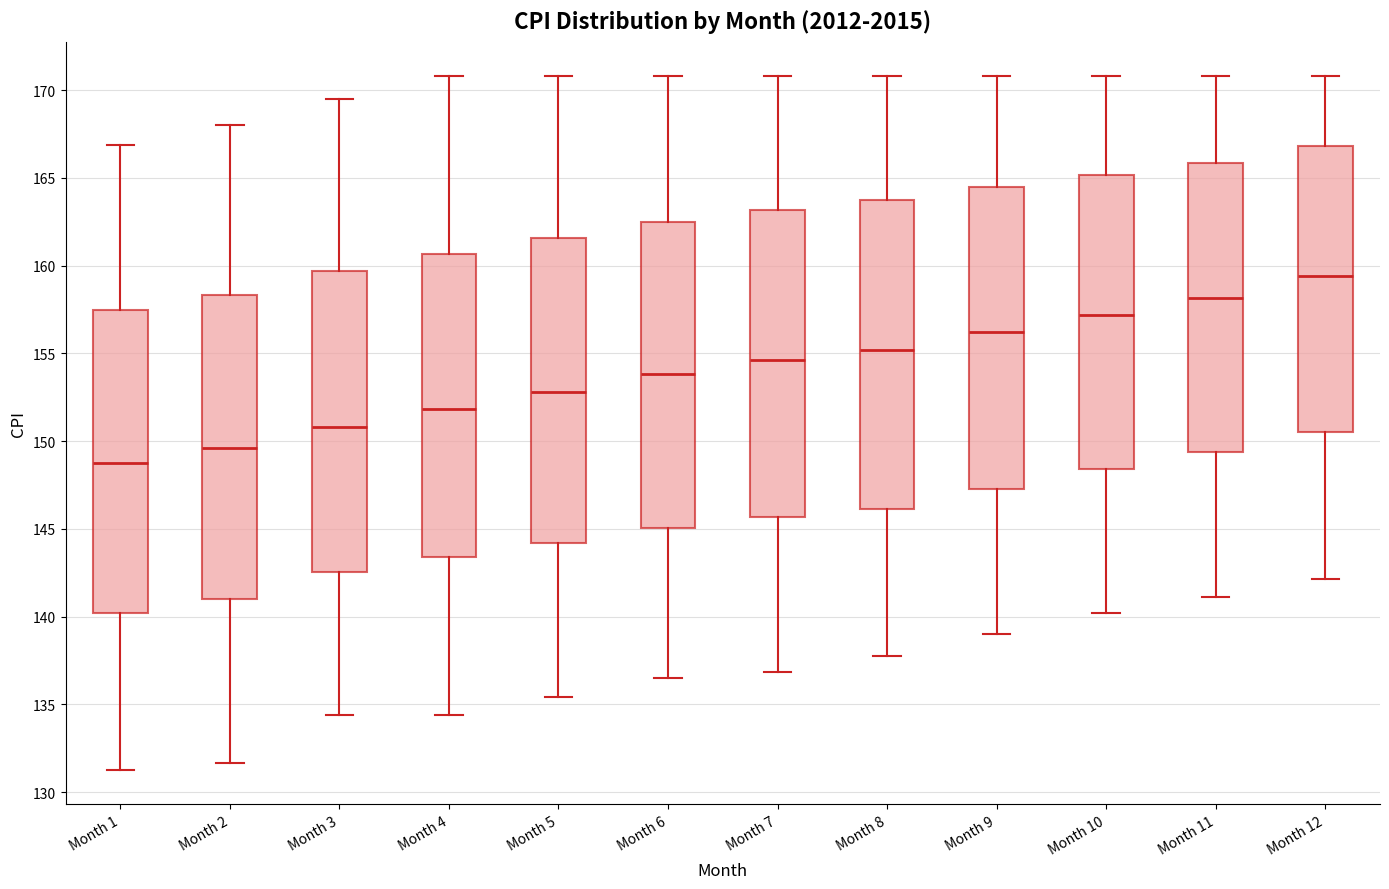

Where does the upper whisker of the box for Month 10 end on the y-axis? The values are not printed on the chart, so give them approximately, as read against the axis.

171.0